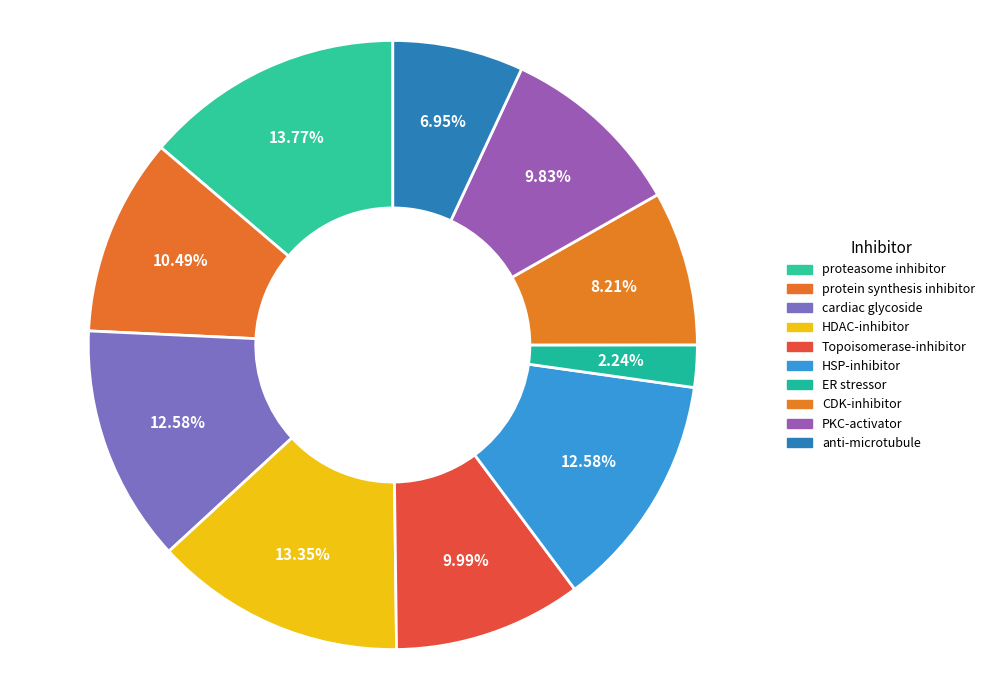

How many segments does this pie chart have?

10